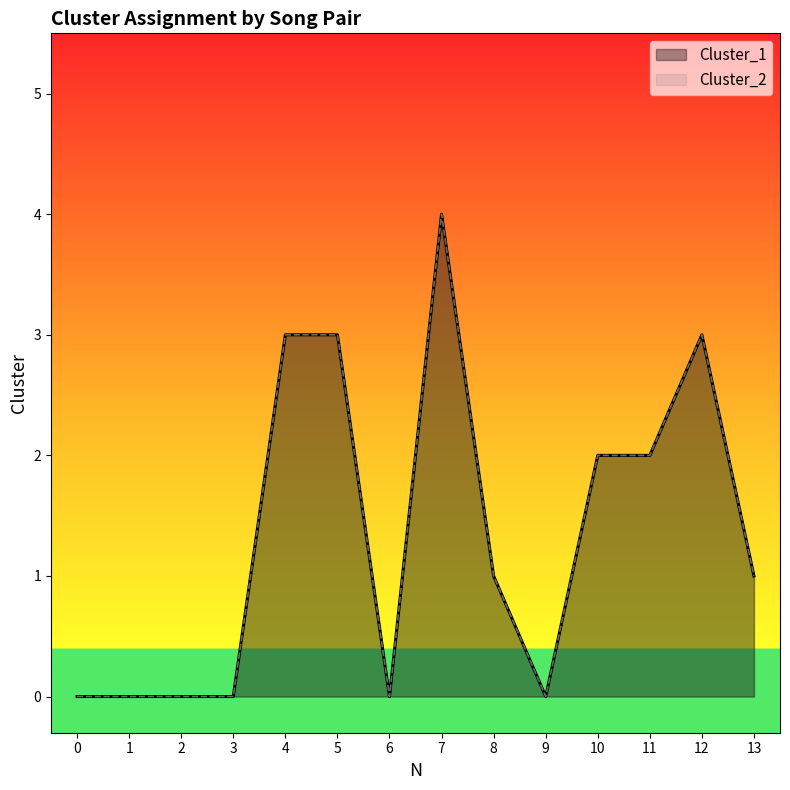

How many values in the Cluster_2 series exceed 1?

6